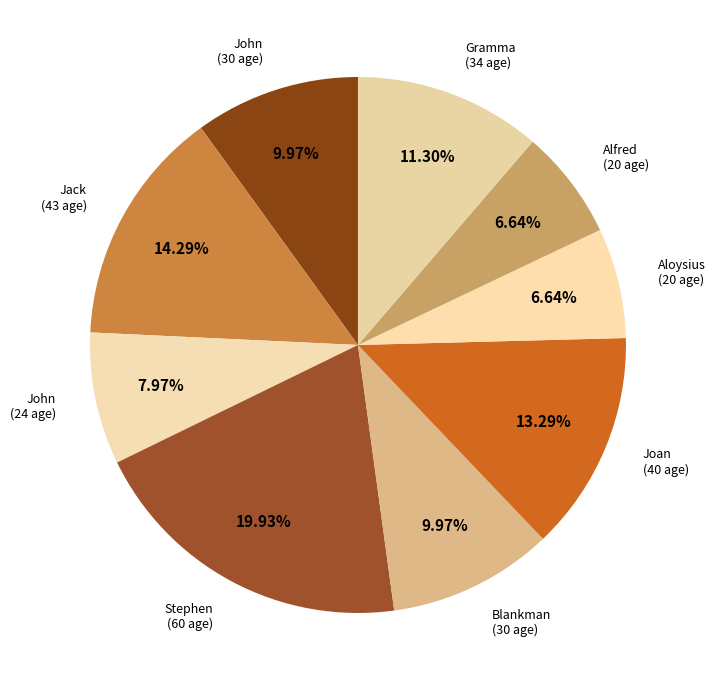

How many slices are in this pie chart?

9